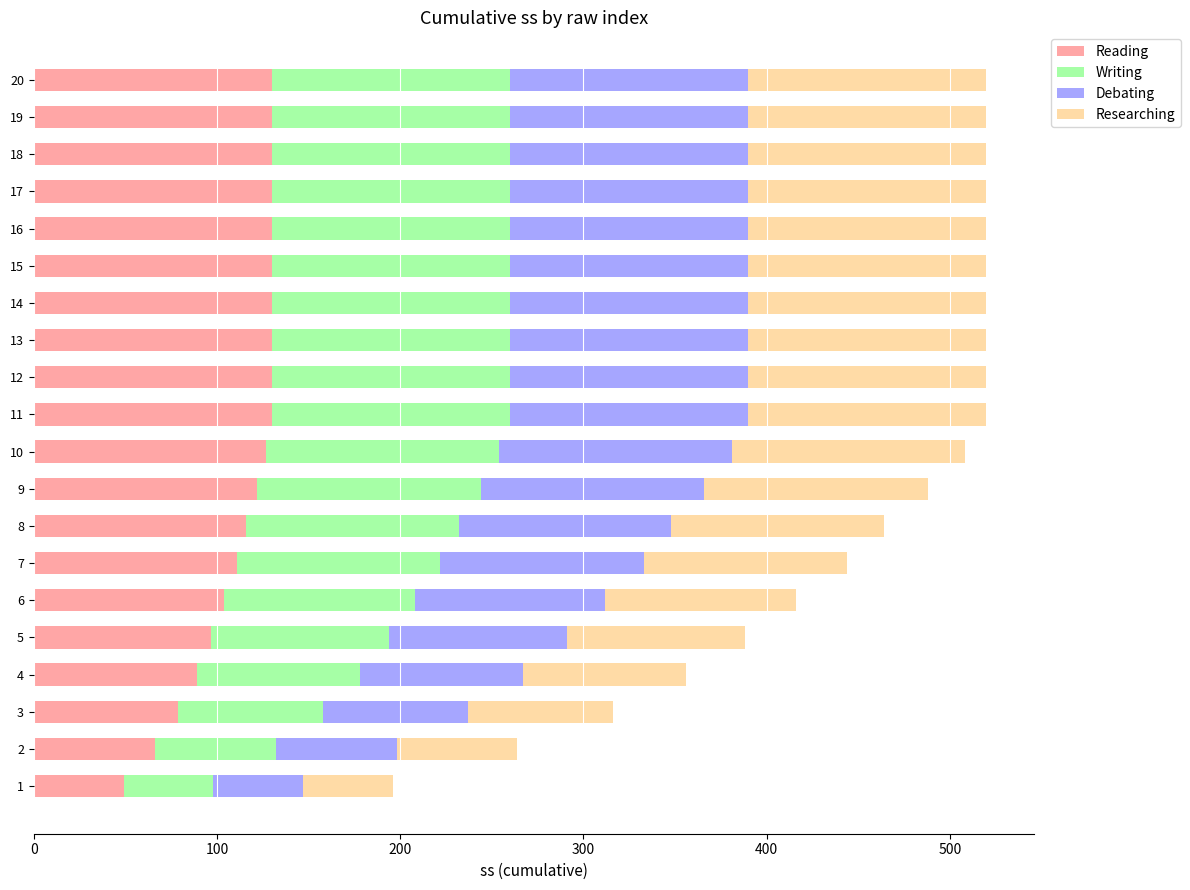

What is the minimum value for Reading?

49